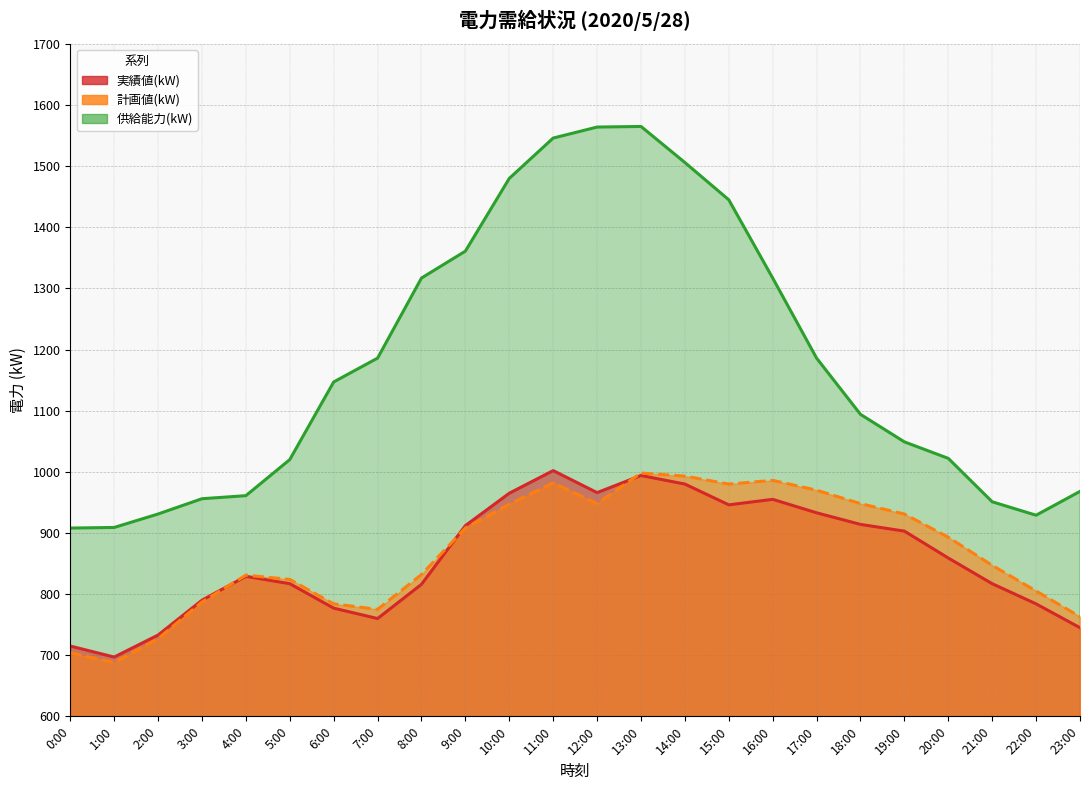

At 0:00, list the series in order from largest to smallest.

供給能力(kW), 実績値(kW), 計画値(kW)